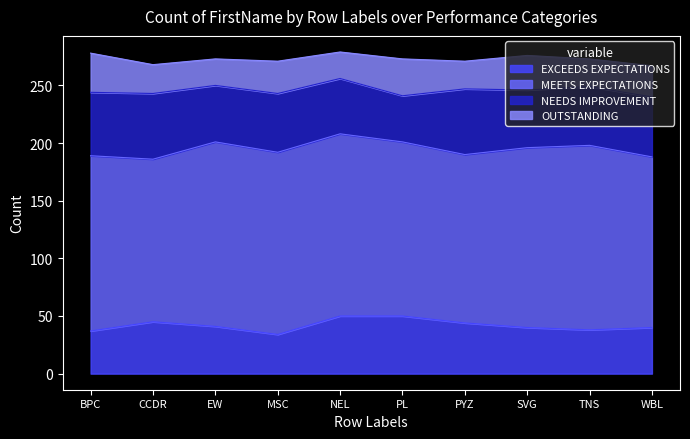

What is the label of the 6th point from the left?

PL